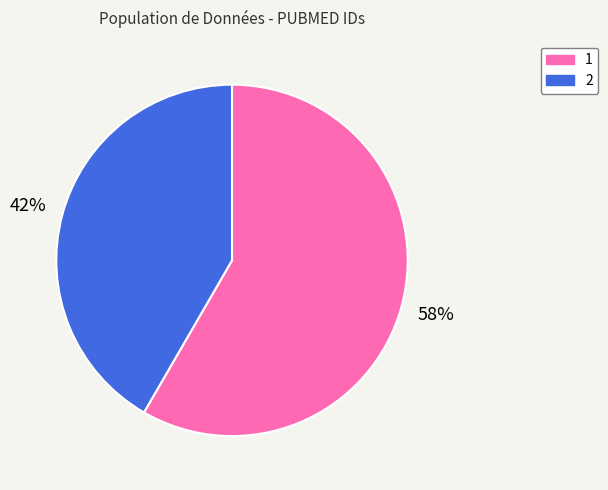

Is 2 the majority of the pie?

No